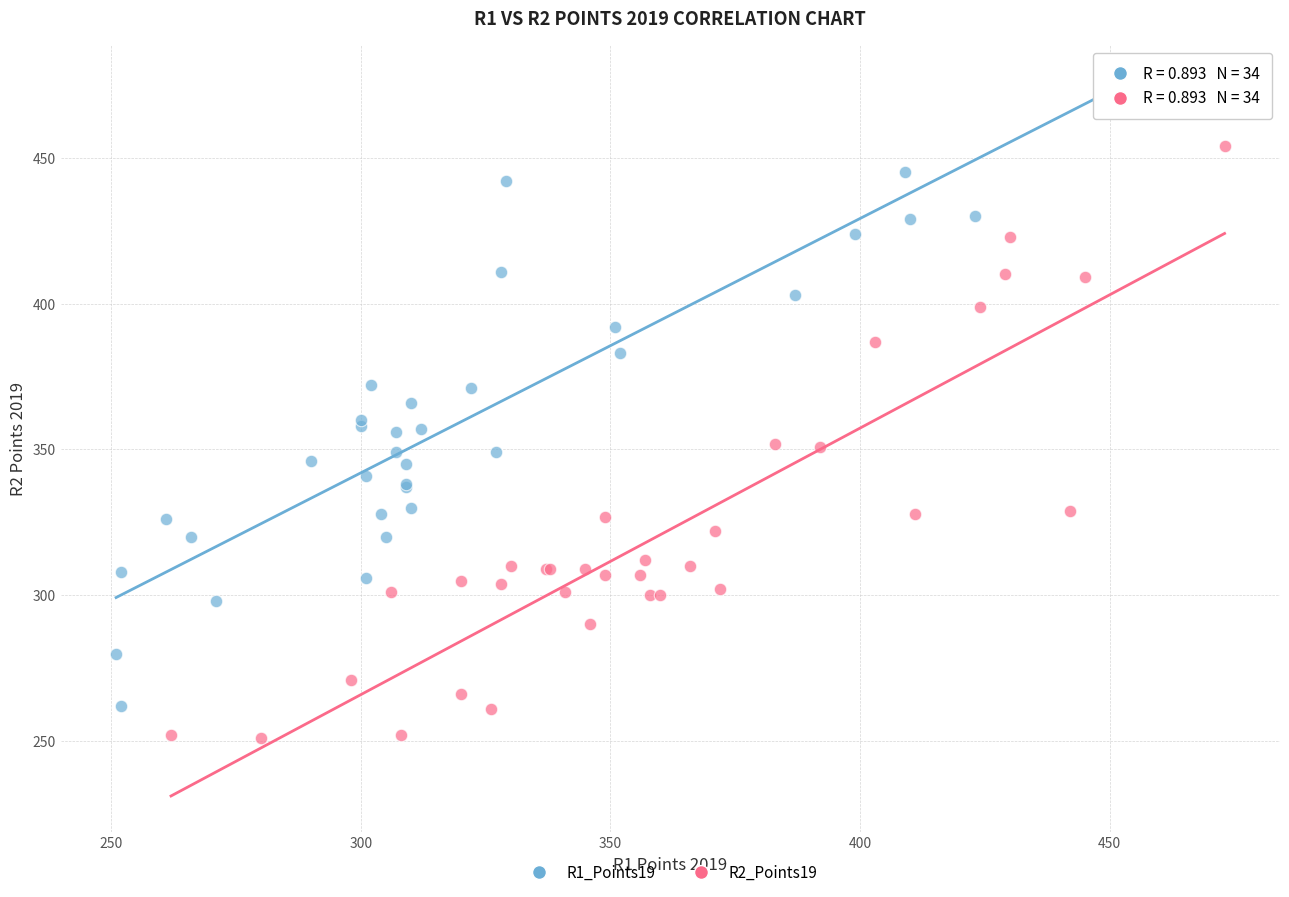

Which series contains the lowest Y value?

R2_Points19